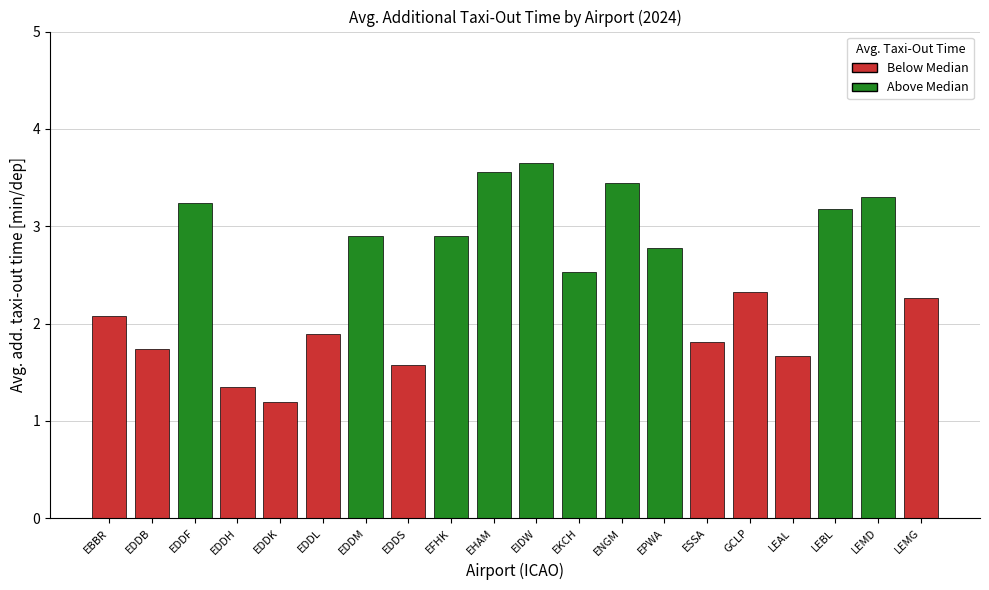

What is the difference between the maximum and minimum values?

2.5